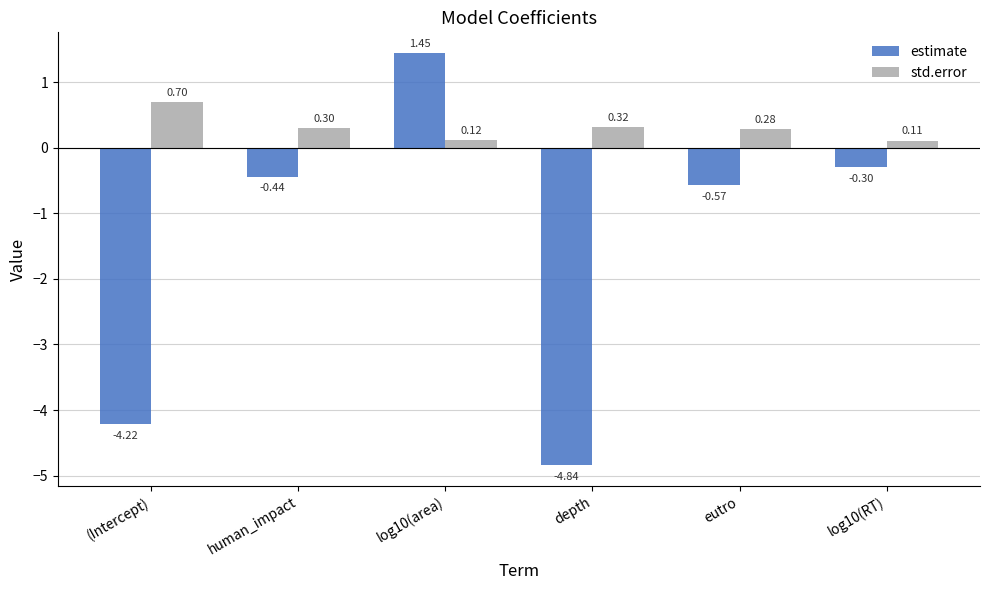

Which category has the lowest value in the std.error series?

log10(RT)